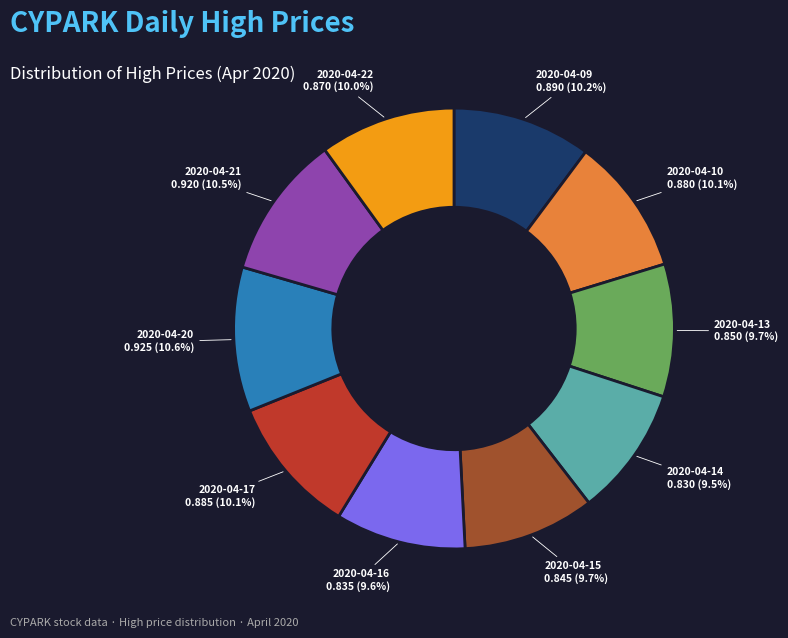

Count the number of slices in the pie.

10